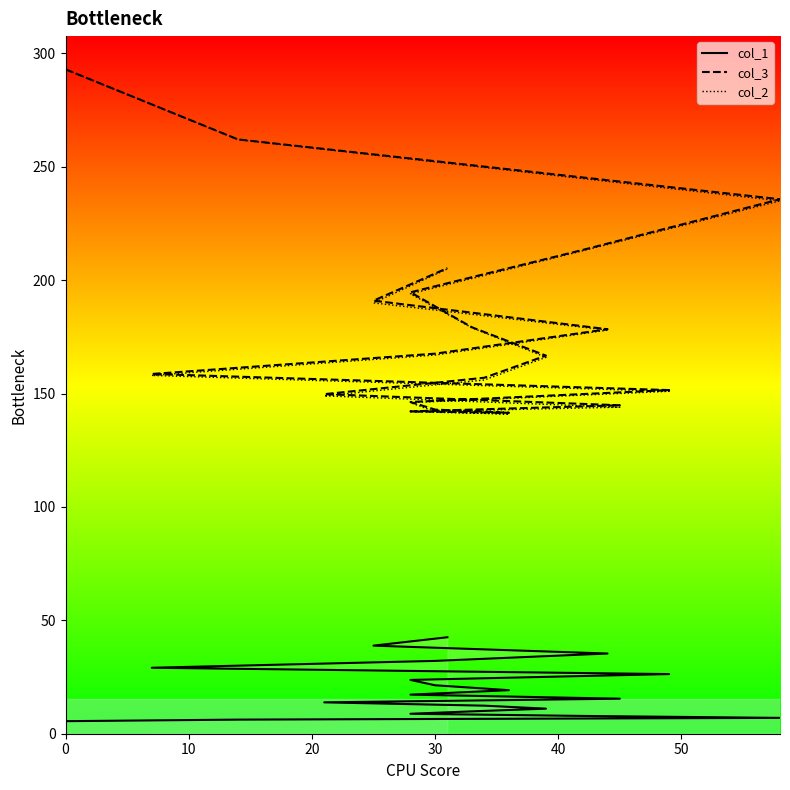

Reading right to left, extract all data points from this chart.

col_1: 42.5	38.8	35.4	32.1	29.1	26.3	23.7	21.4	19.2	17.2	15.4	13.8	12.4	11.1	9.9	8.8	7.8	7.0	6.2	5.5
col_3: 205.3	191.0	178.4	167.6	158.6	151.5	146.3	142.9	141.5	142.1	144.8	149.8	157.0	166.7	179.2	194.7	213.4	235.7	262.1	293.0
col_2: 205.0	190.0	178.0	167.0	158.0	151.0	146.0	142.0	141.0	142.0	144.0	149.0	156.0	166.0	179.0	194.0	213.0	235.0	262.0	293.0